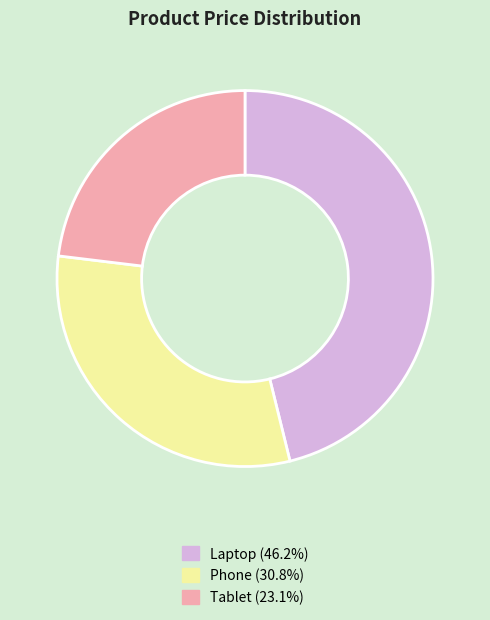

Is it true that Tablet is 34% of the pie?

False